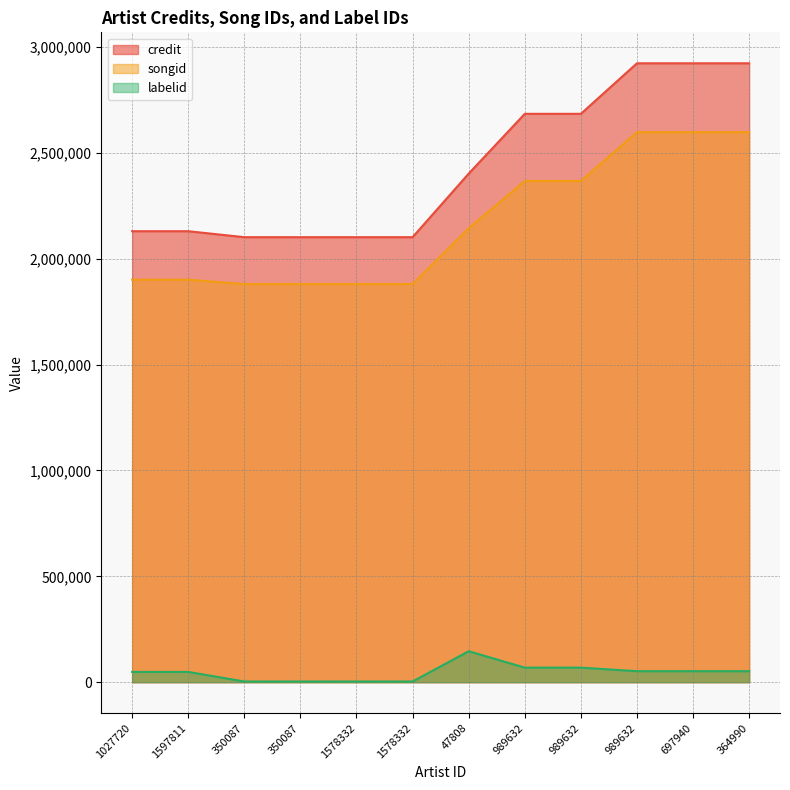

How many distinct data groups are displayed?

3